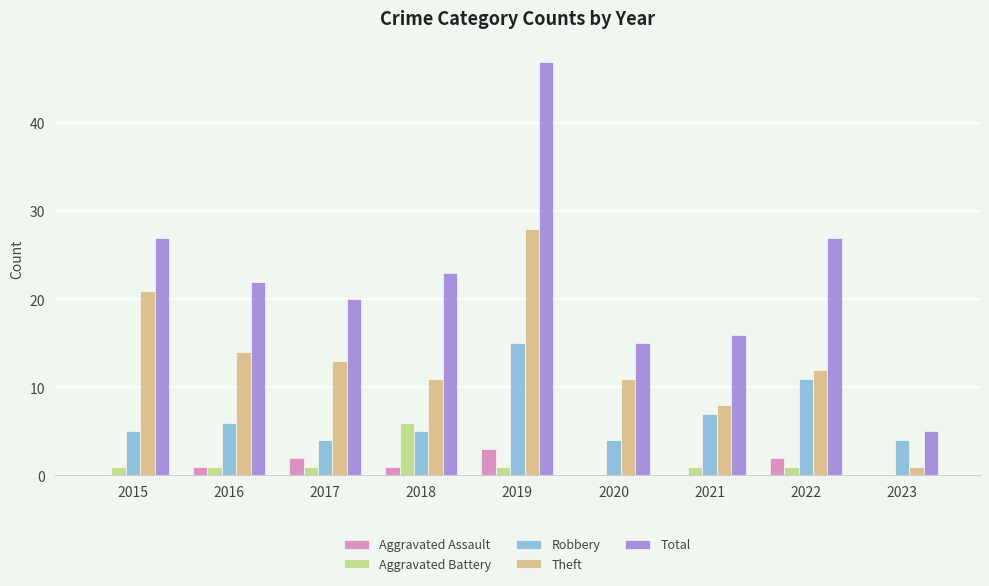

Where does the Theft series first go above 12?

2015